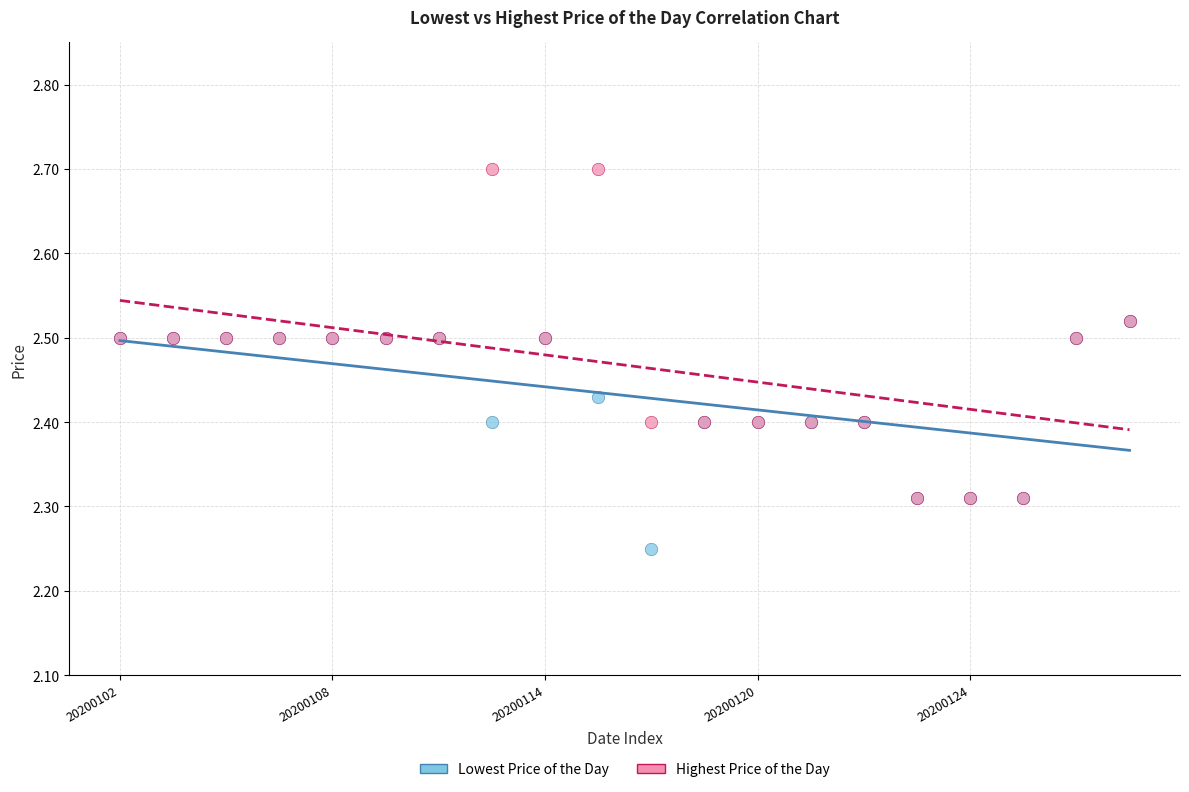

Which series has the largest Y range (max minus min)?

Highest Price of the Day